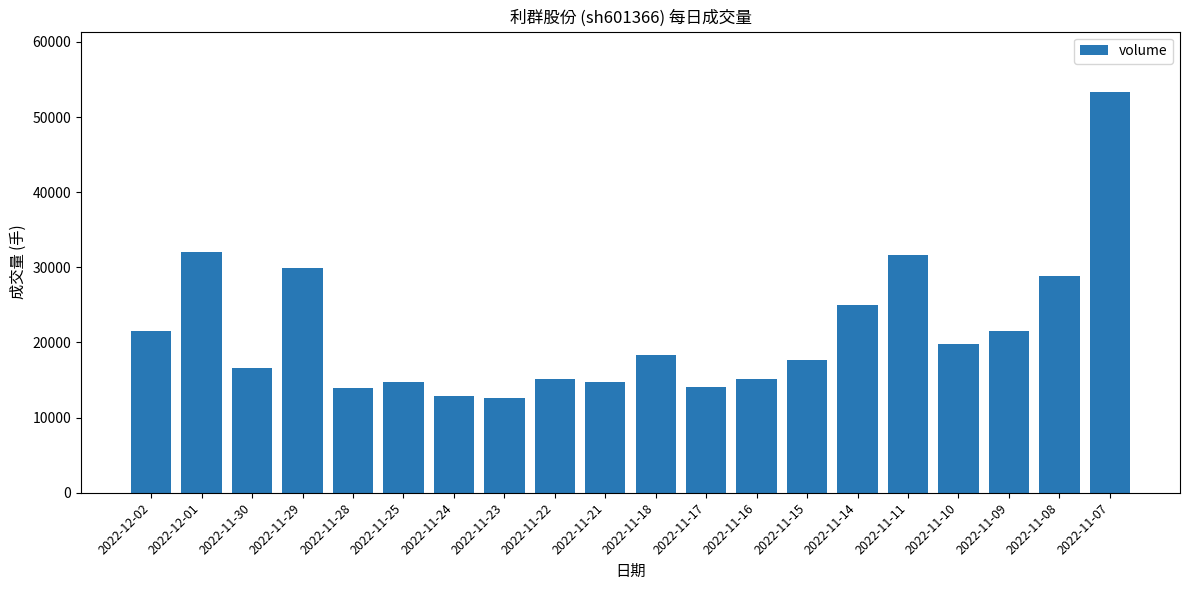

Count the number of data series in this chart.

1